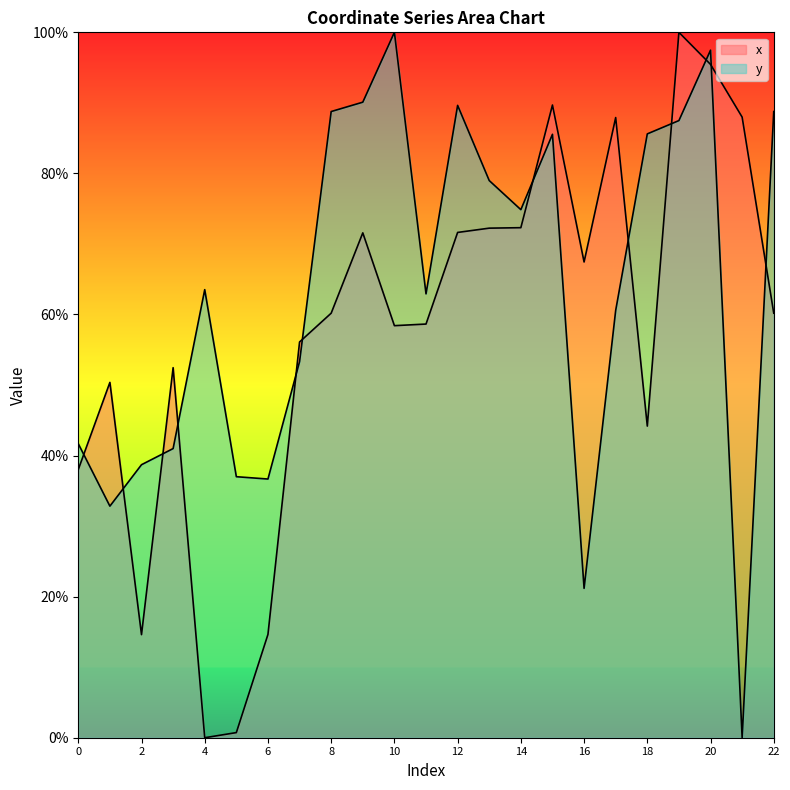

Rank the series by their average value, from lowest to highest.

x, y